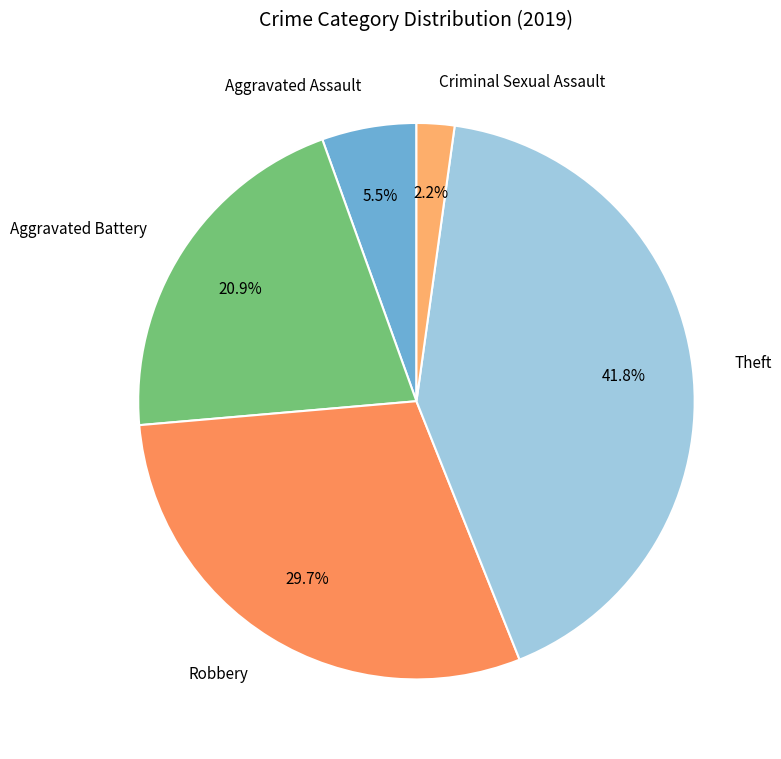

What portion of the pie excludes Aggravated Battery?

79.1%